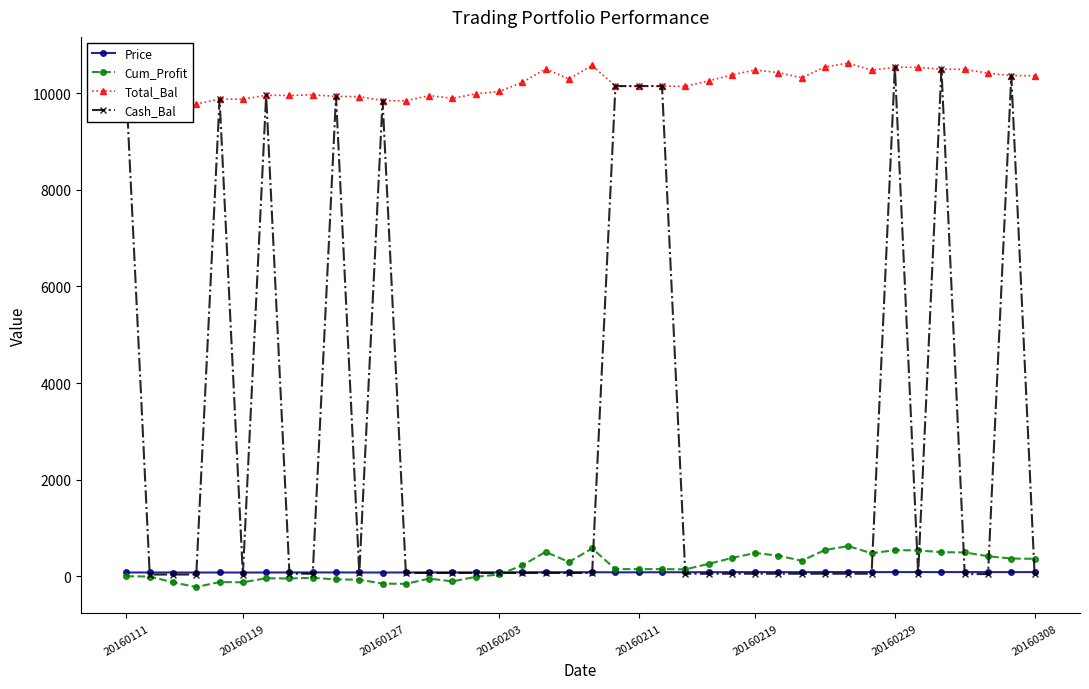

In Price, how many points are higher than both neighbors (excluding endpoints)?

11